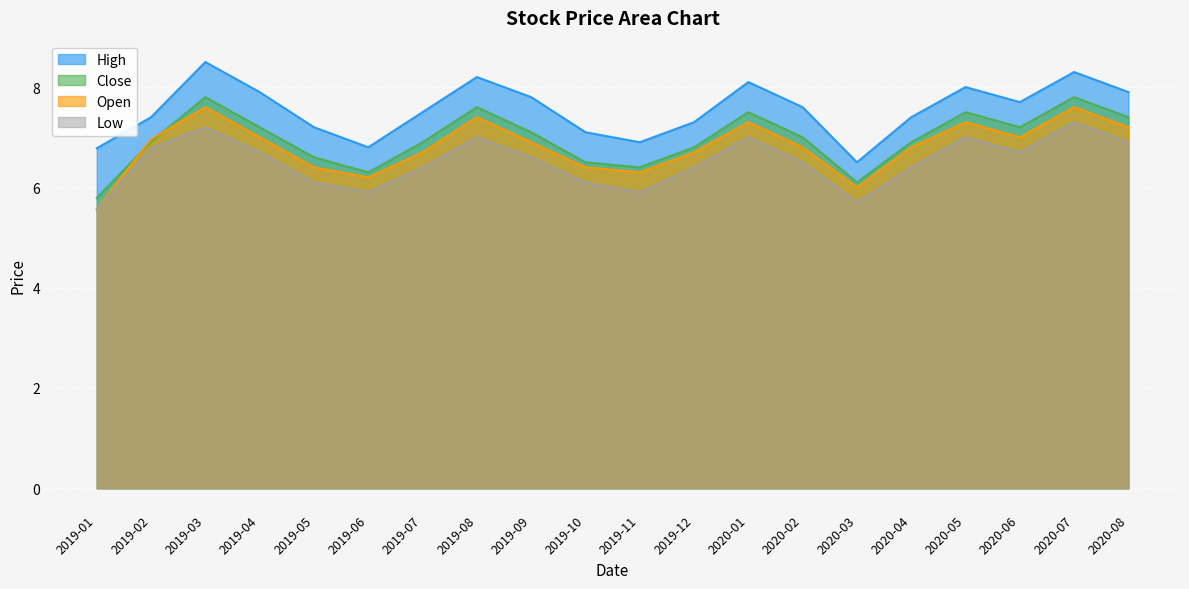

Reading right to left, list all the values displayed in this chart.

high: 2020-08=7.9	2020-07=8.3	2020-06=7.7	2020-05=8.0	2020-04=7.4	2020-03=6.5	2020-02=7.6	2020-01=8.1	2019-12=7.3	2019-11=6.9	2019-10=7.1	2019-09=7.8	2019-08=8.2	2019-07=7.5	2019-06=6.8	2019-05=7.2	2019-04=7.9	2019-03=8.5	2019-02=7.4	2019-01=6.8
close: 2020-08=7.4	2020-07=7.8	2020-06=7.2	2020-05=7.5	2020-04=6.9	2020-03=6.1	2020-02=7.0	2020-01=7.5	2019-12=6.8	2019-11=6.4	2019-10=6.5	2019-09=7.1	2019-08=7.6	2019-07=6.9	2019-06=6.3	2019-05=6.6	2019-04=7.2	2019-03=7.8	2019-02=6.9	2019-01=5.8
open: 2020-08=7.2	2020-07=7.6	2020-06=7.0	2020-05=7.3	2020-04=6.8	2020-03=6.0	2020-02=6.8	2020-01=7.3	2019-12=6.7	2019-11=6.3	2019-10=6.4	2019-09=6.9	2019-08=7.4	2019-07=6.7	2019-06=6.2	2019-05=6.4	2019-04=7.0	2019-03=7.6	2019-02=7.0	2019-01=5.6
low: 2020-08=6.9	2020-07=7.3	2020-06=6.7	2020-05=7.0	2020-04=6.4	2020-03=5.7	2020-02=6.5	2020-01=7.0	2019-12=6.4	2019-11=5.9	2019-10=6.1	2019-09=6.6	2019-08=7.0	2019-07=6.4	2019-06=5.9	2019-05=6.1	2019-04=6.7	2019-03=7.2	2019-02=6.8	2019-01=5.6